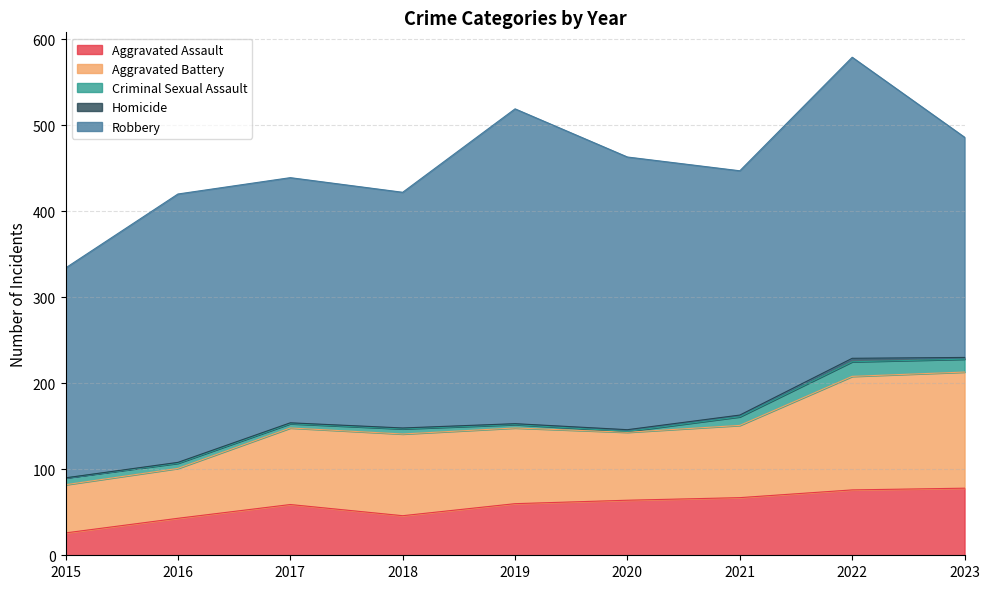

What is the value of the Robbery point at the 1st from the left?

244